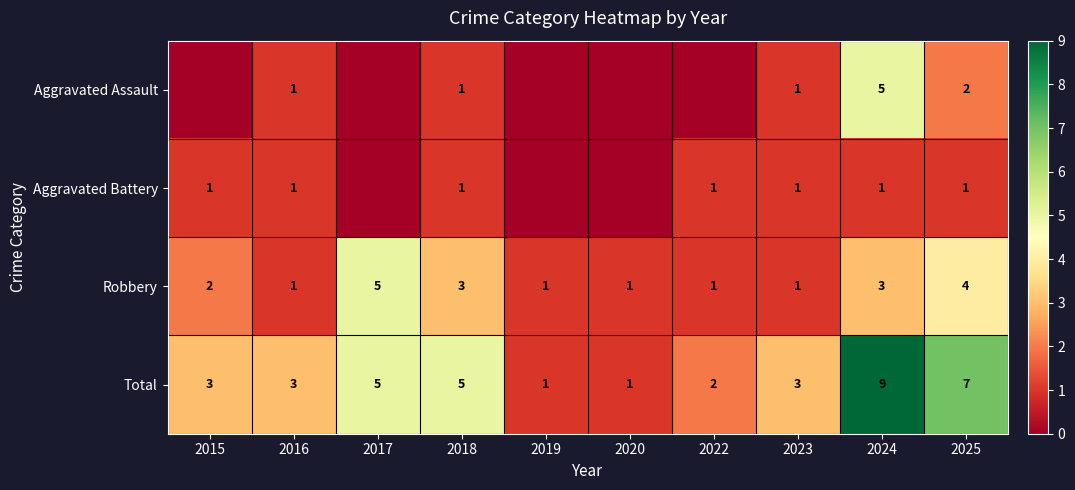

What value does the Robbery series have at 2016?

1